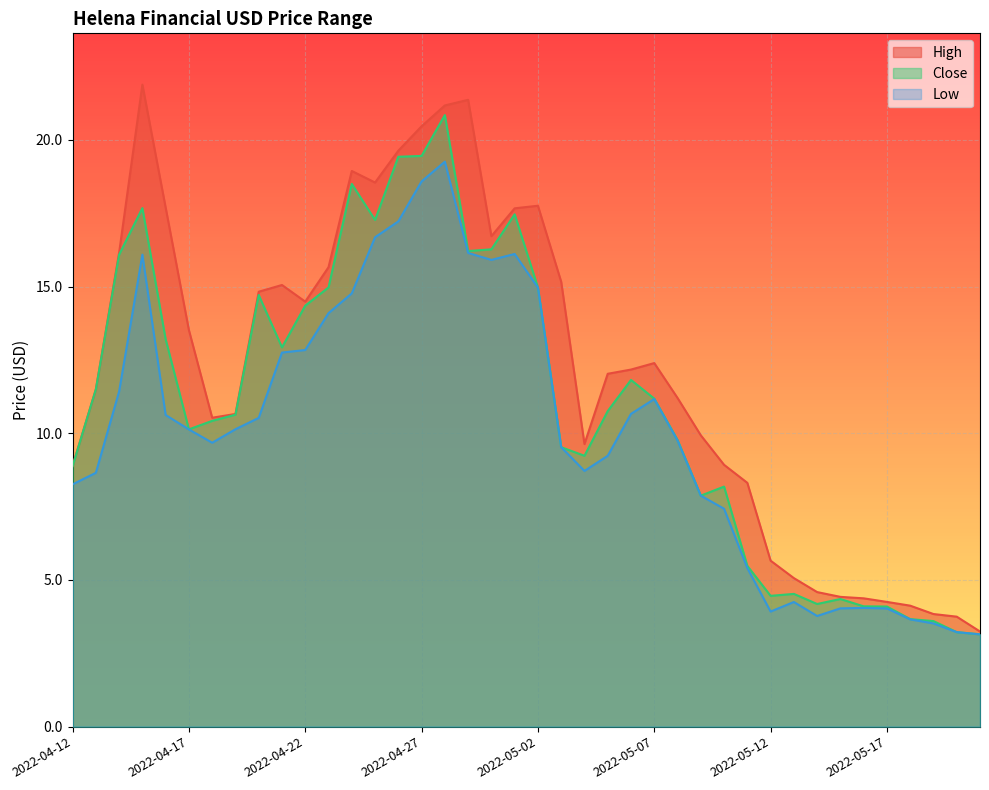

In Close, how many points are higher than both neighbors (excluding endpoints)?

9